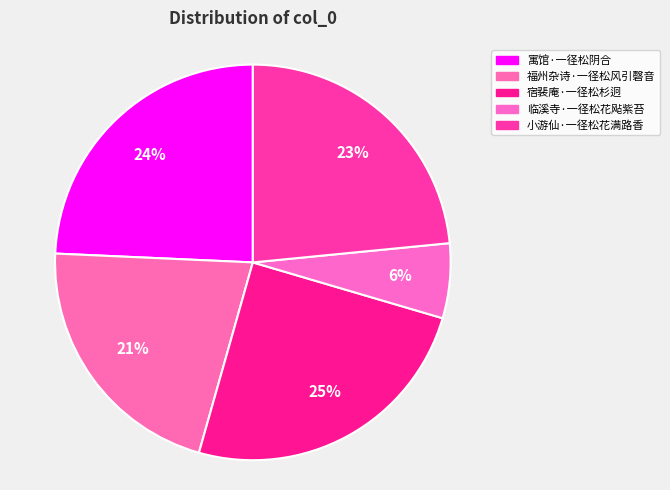

Which has a higher value, 寓馆·一径松阴合 or 宿裴庵·一径松杉迥?

宿裴庵·一径松杉迥